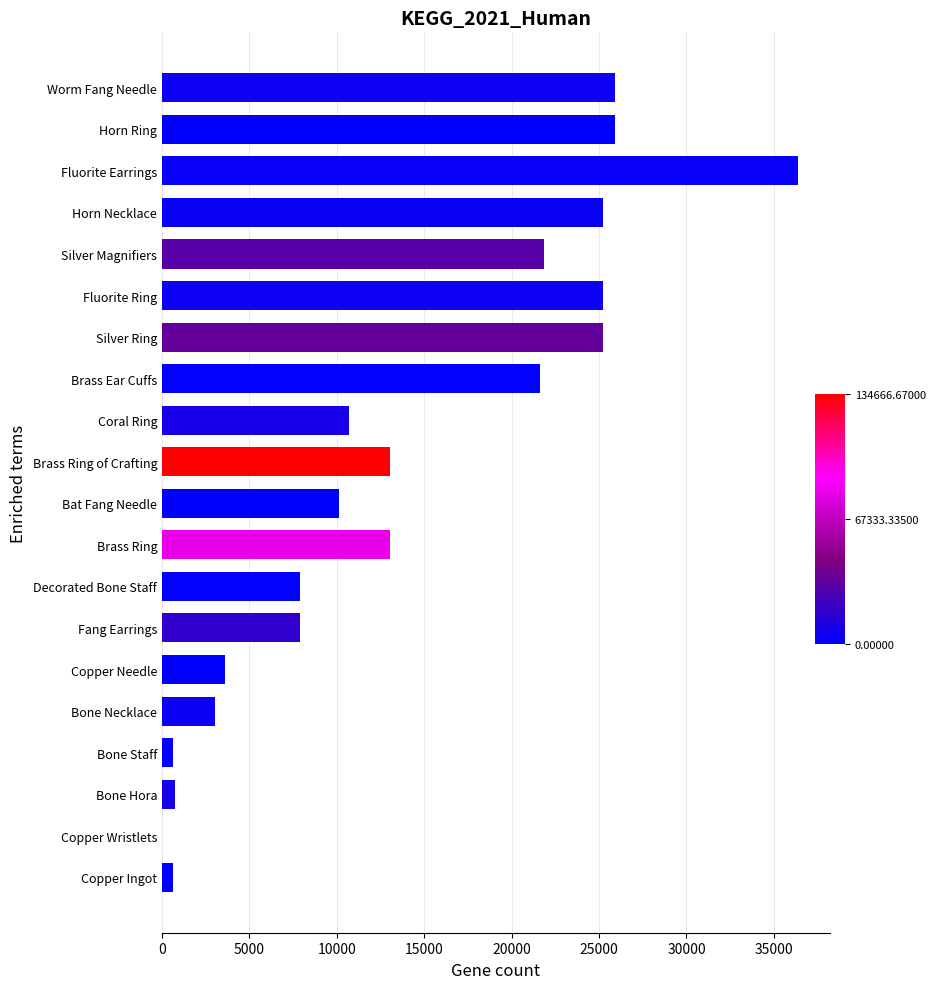

Are the bars grouped side by side (vs. stacked)?

No